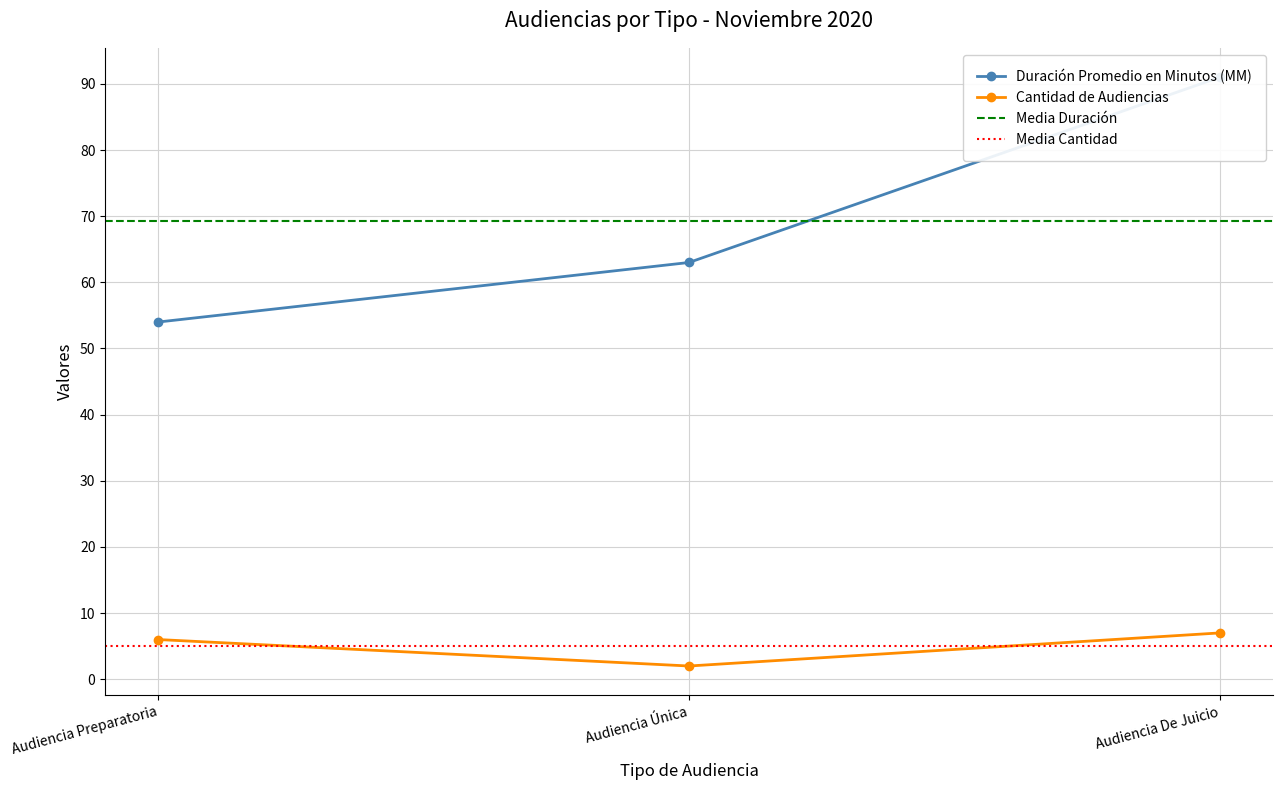

Which label corresponds to the smallest value in the chart?

Audiencia Única